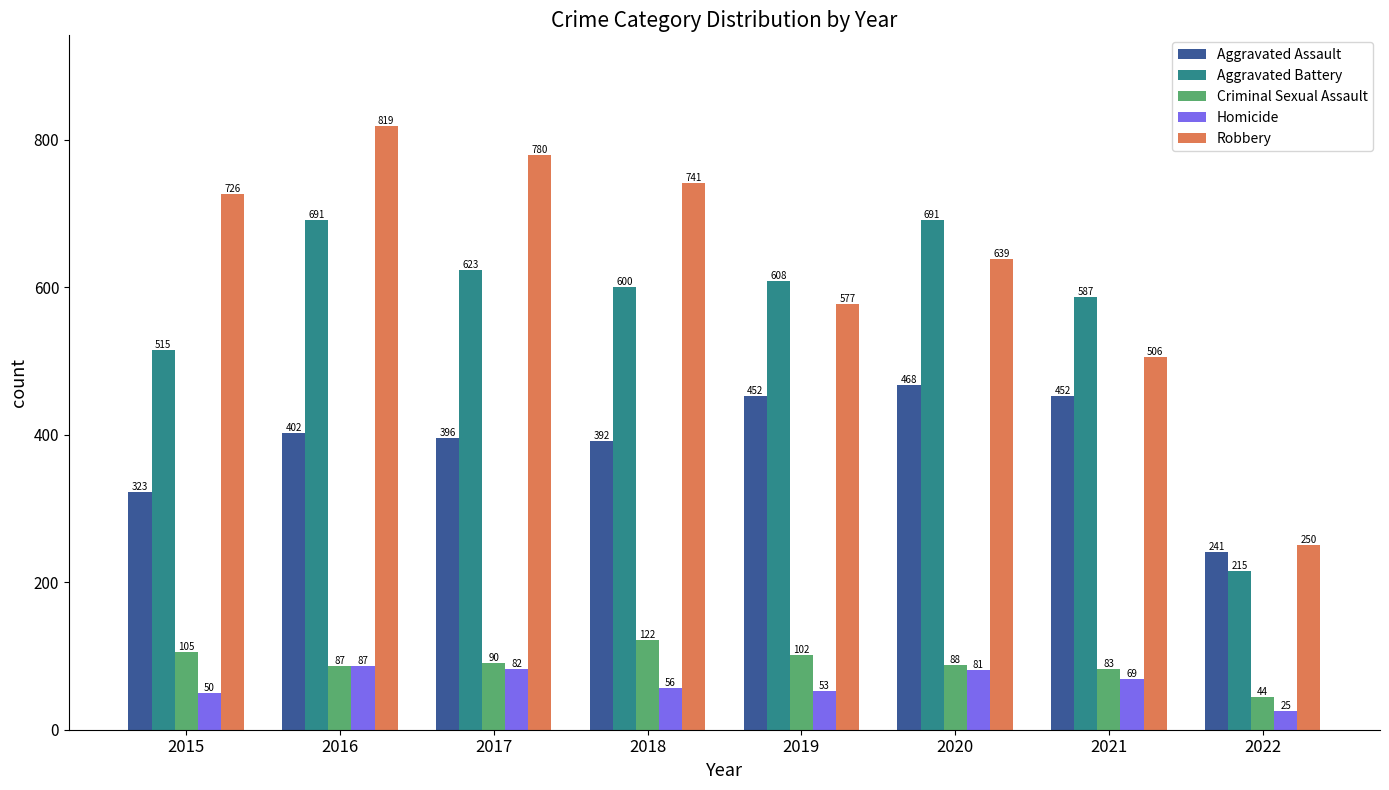

What is the value of the Aggravated Battery bar at the 5th from the left?

608